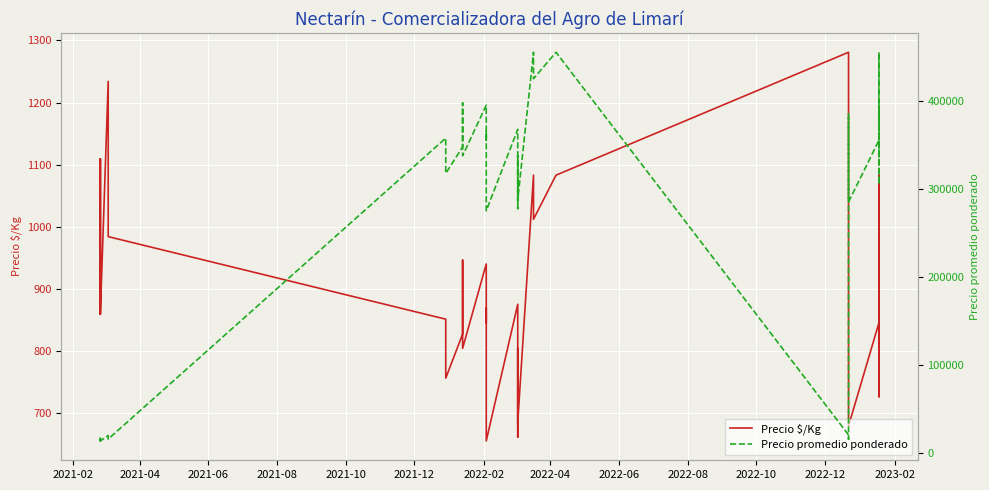

Between 2021-10 and 2021-12, which series saw the biggest shift?

Precio promedio ponderado